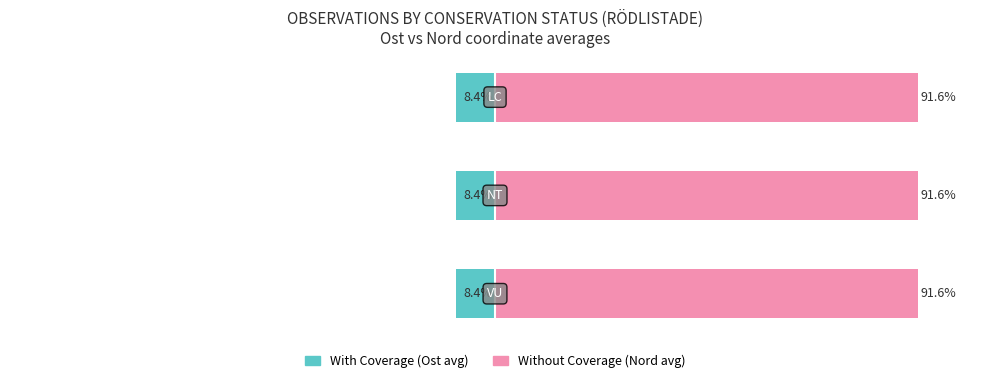

Rank the categories by Without Coverage (Nord avg) value from lowest to highest.

1, 2, 0